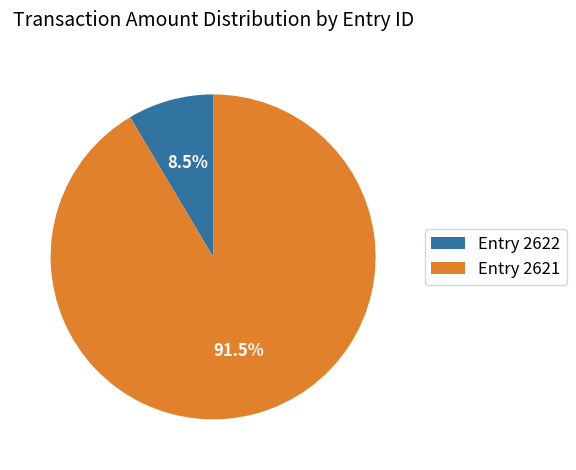

Rank the categories by value from lowest to highest.

Entry 2622, Entry 2621